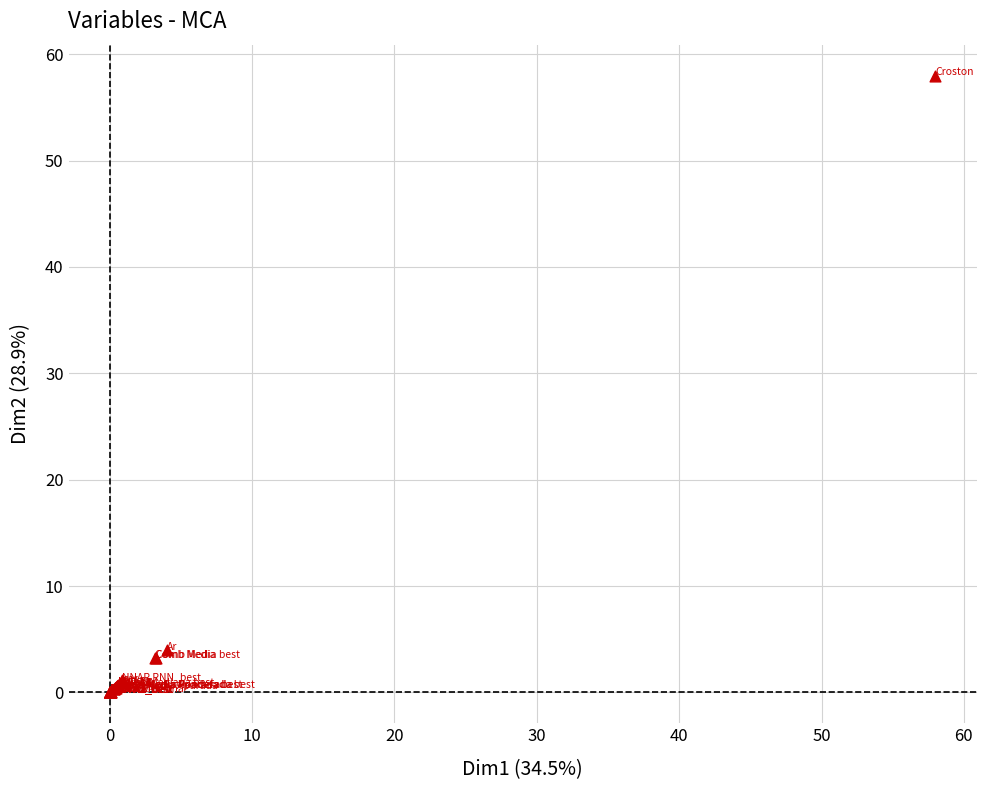

What Y value in the scatter plot is closest to 29?

4.0